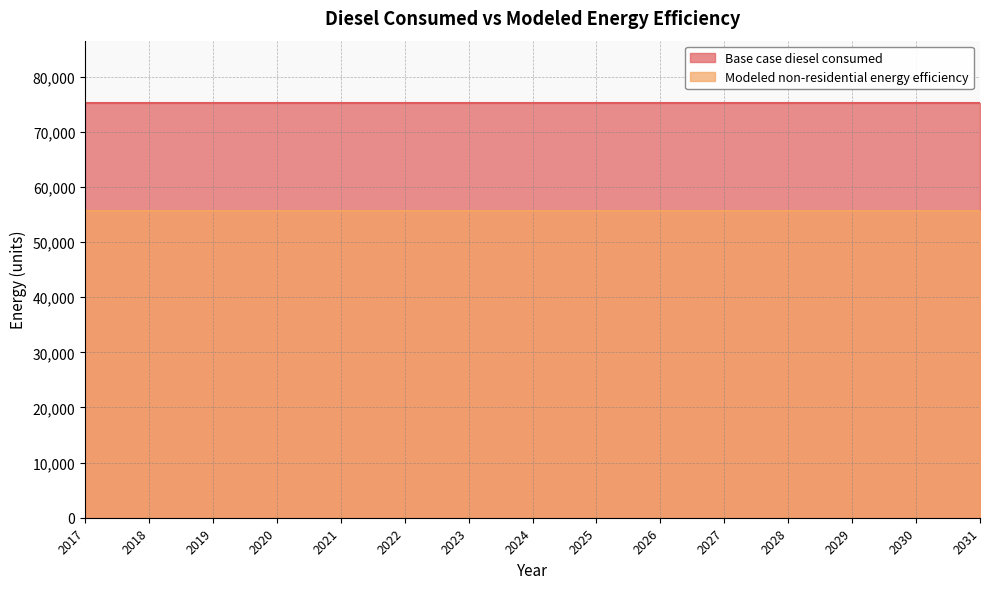

True or false: Base case diesel consumed and Modeled non-residential energy efficiency cross at least once.

False